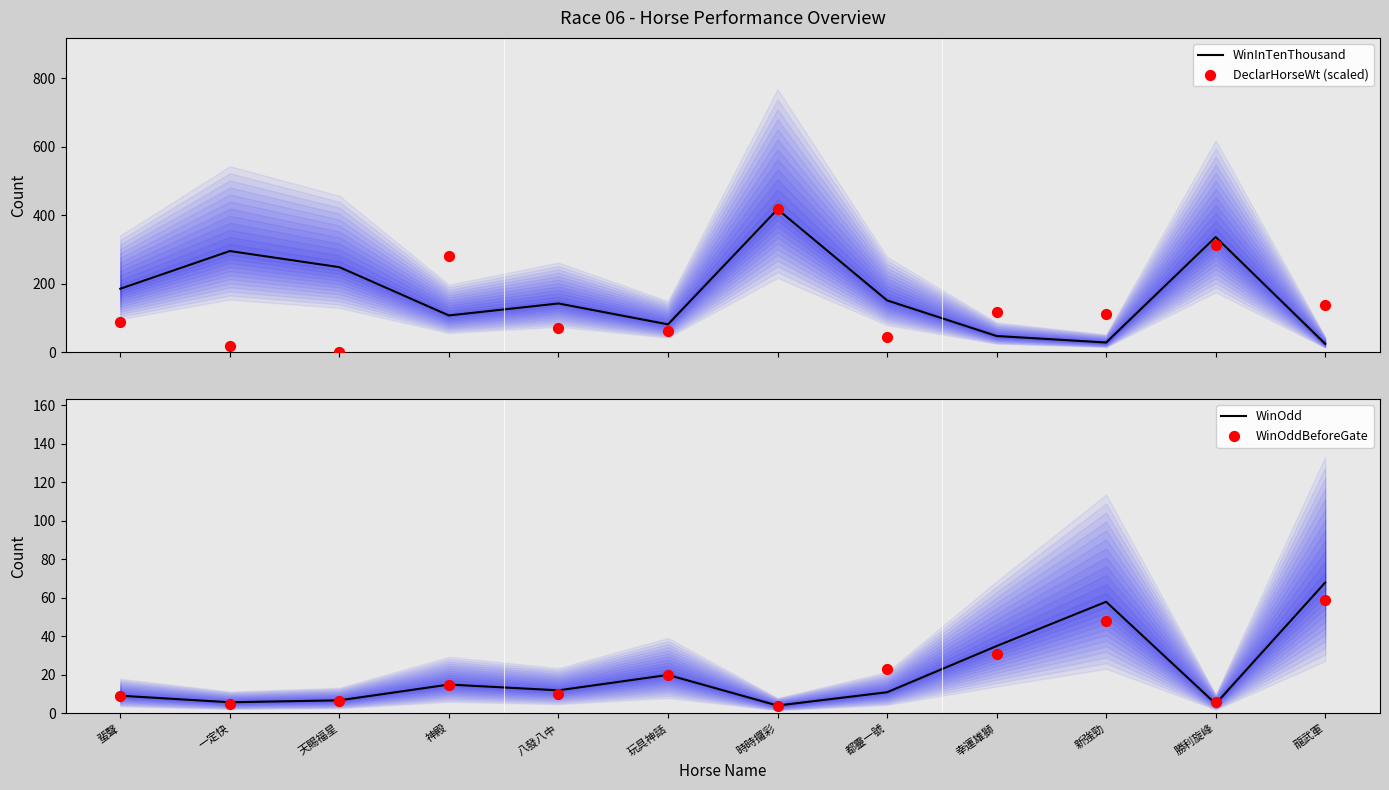

At which category is the sum across all series the highest?

時時攞彩